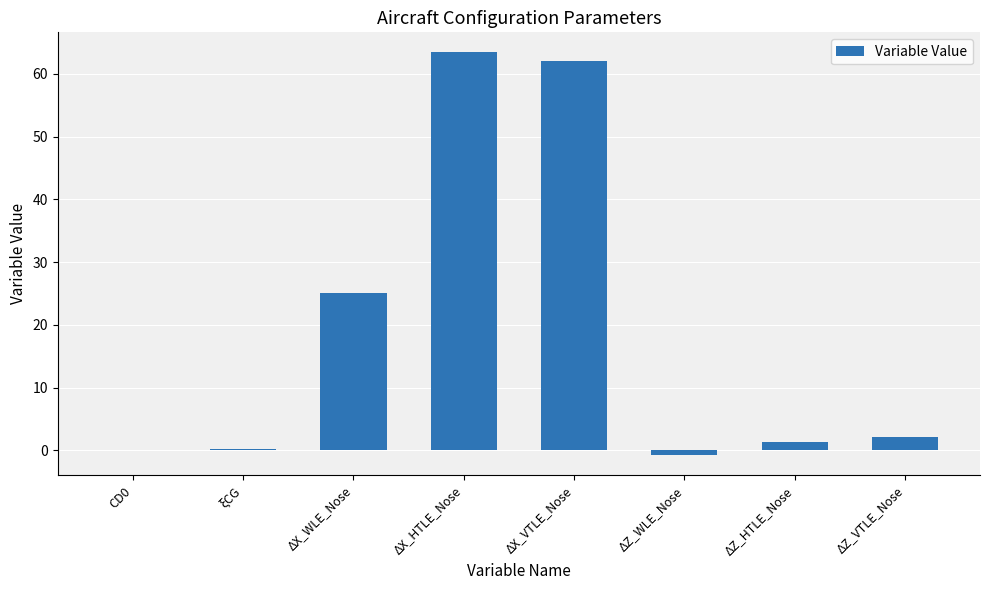

Are the bars grouped side by side (vs. stacked)?

No